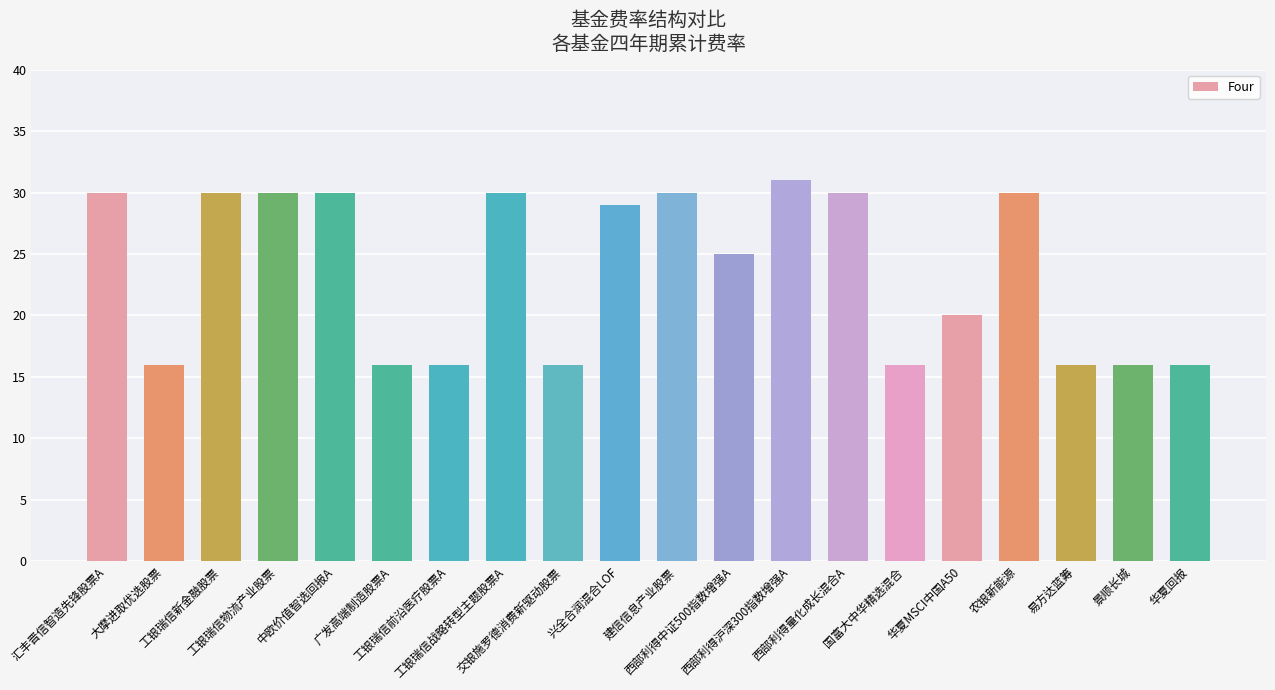

What is the value of the 19th bar from the left?

16